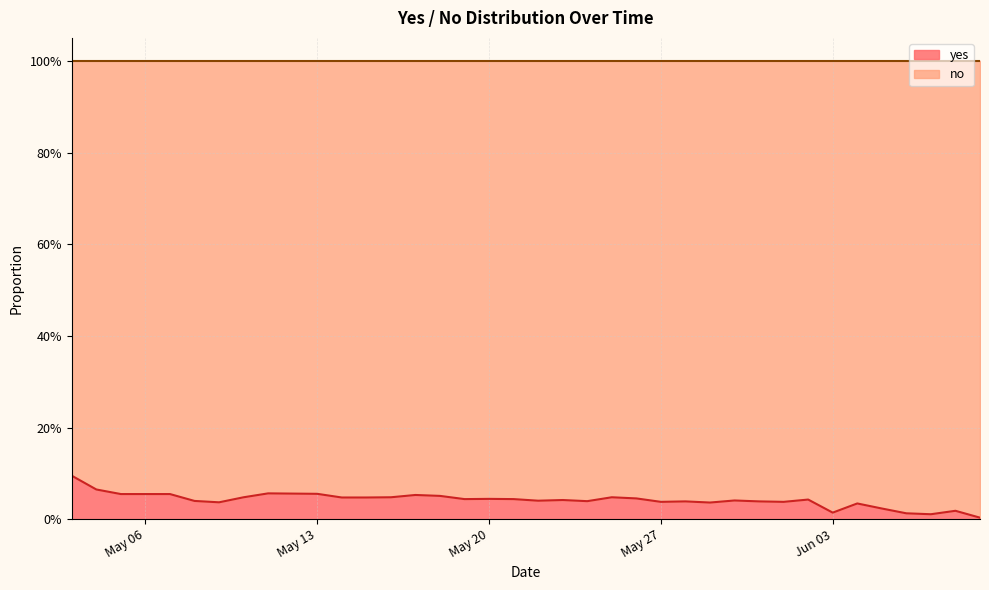

Does the chart have visible grid lines?

Yes